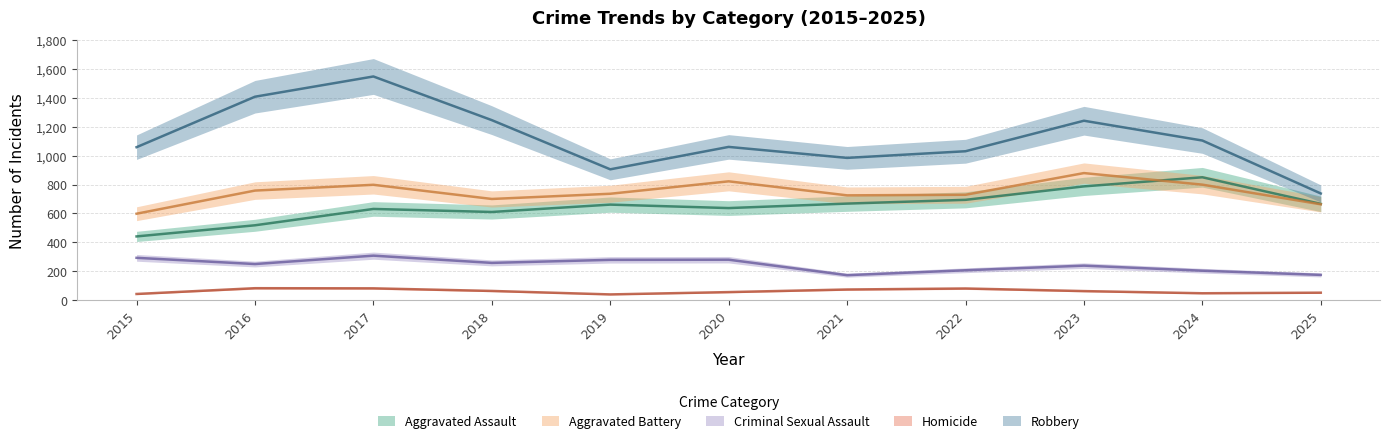

What is the sum of the Robbery values at 2017 and 2023?

2788